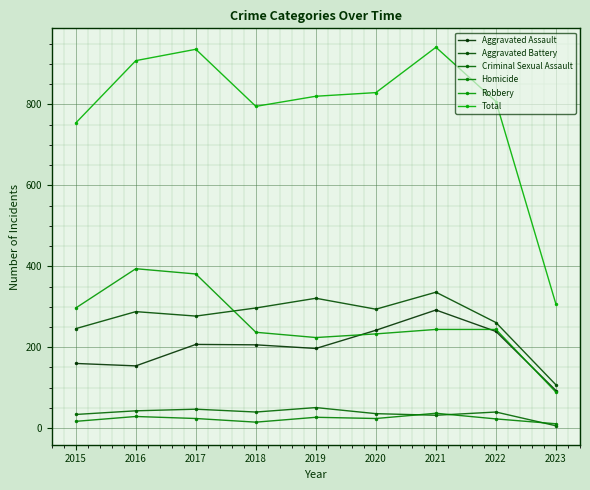

How many data points in Total are less than 820?

4